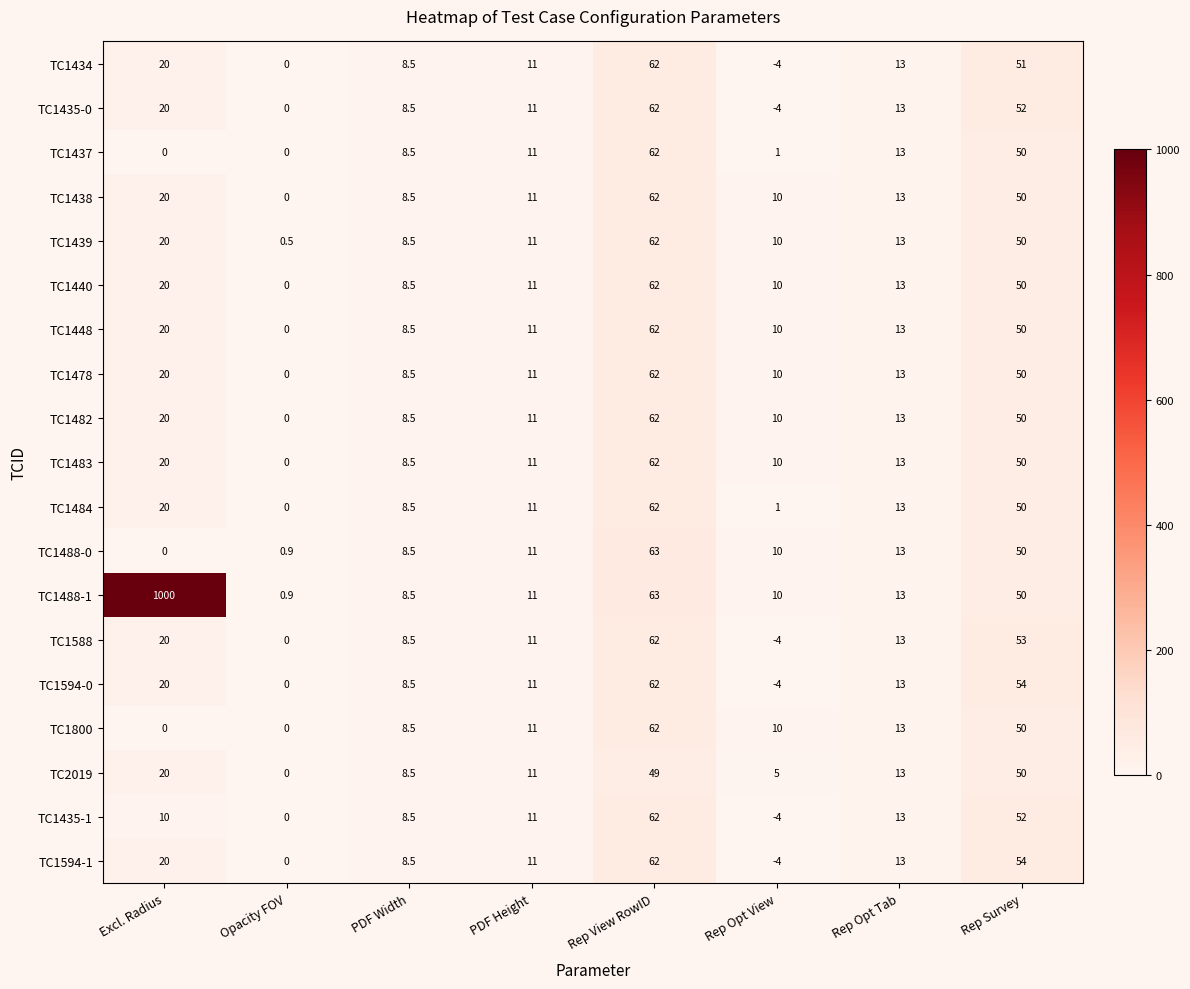

Which label corresponds to the largest value in the chart?

Excl. Radius